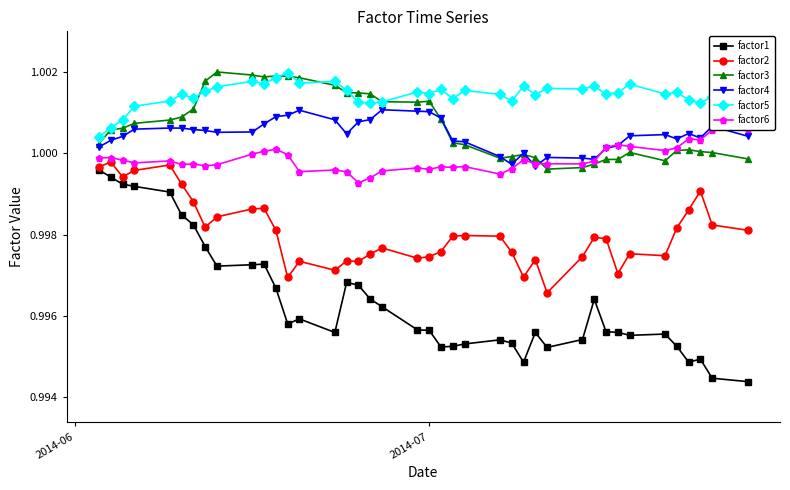

True or false: factor1 and factor4 intersect in this chart.

False